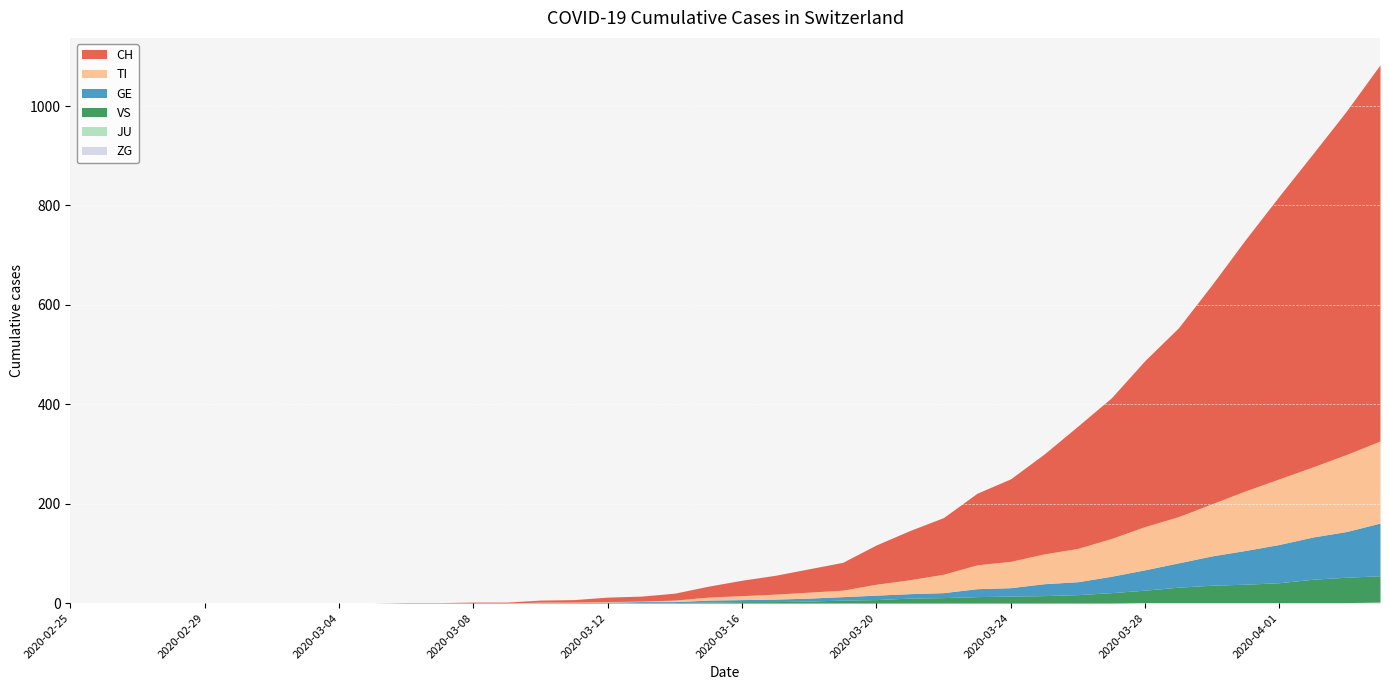

List the series in order of their peak value, lowest first.

JU, ZG, VS, GE, TI, CH